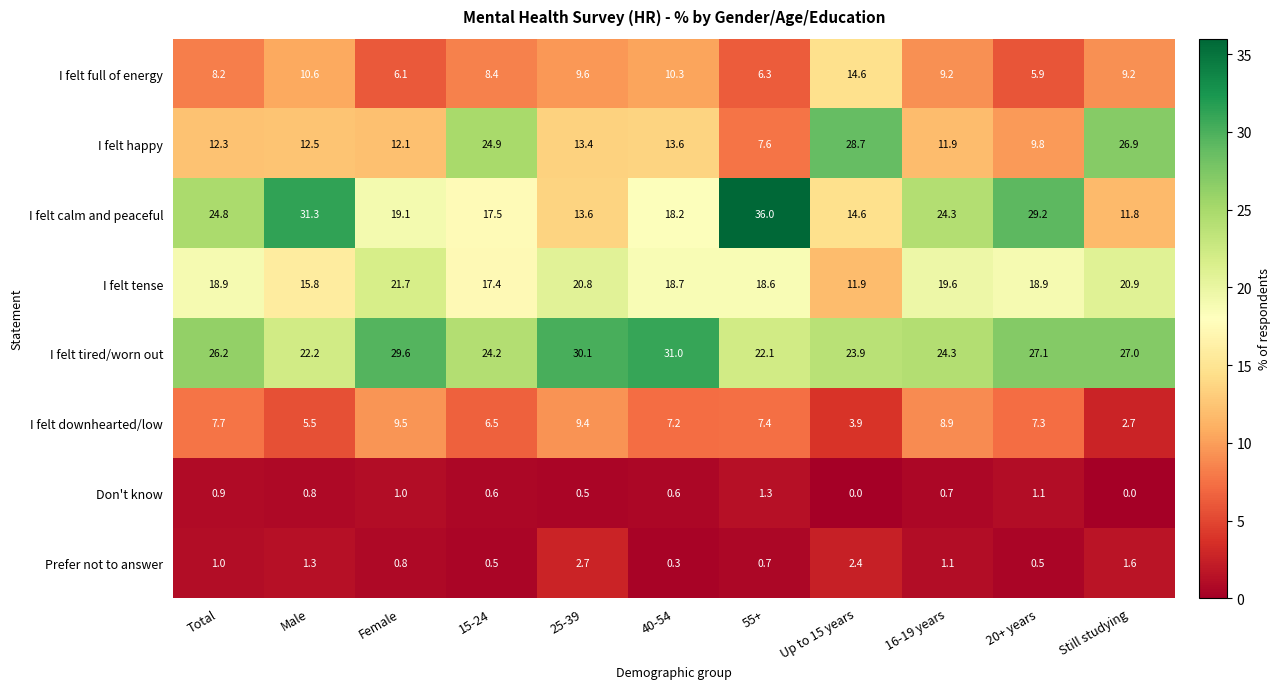

Which category has the highest value in the I felt calm and peaceful series?

55+